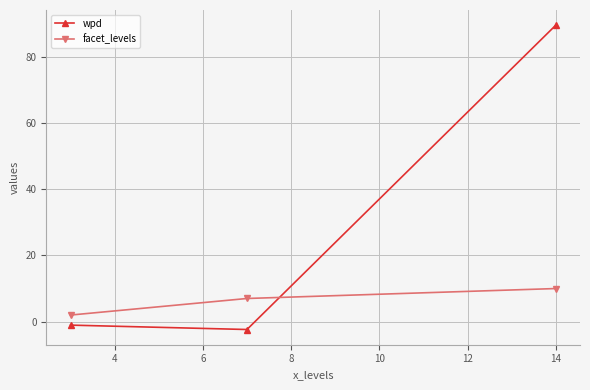

Reading left to right, transcribe all the data shown in this chart.

wpd: -1.0	-2.4	89.5
facet_levels: 2.0	7.0	10.0